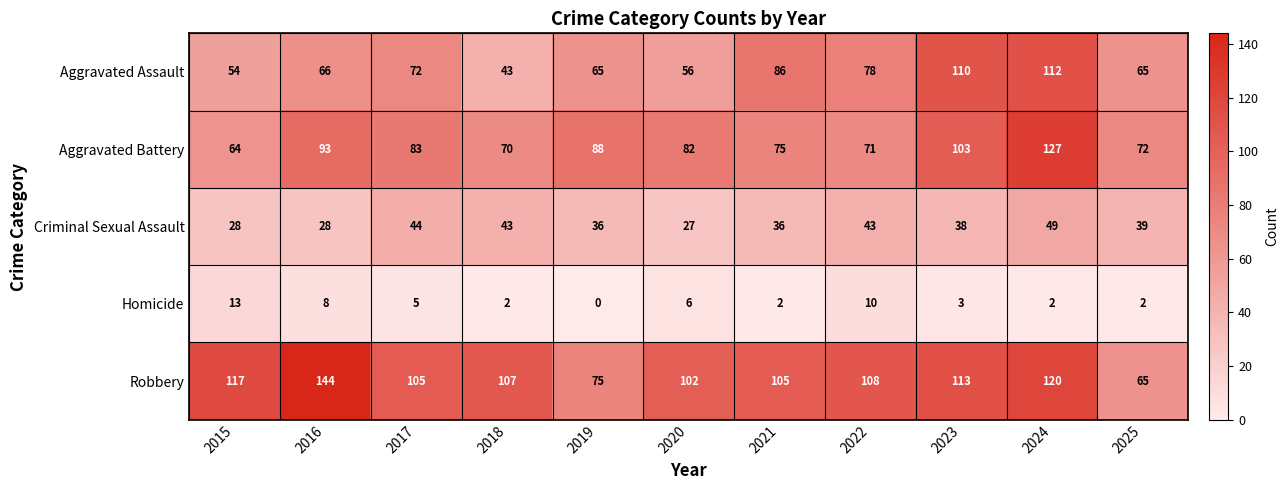

Is it true that Criminal Sexual Assault equals 28 at 2016?

True